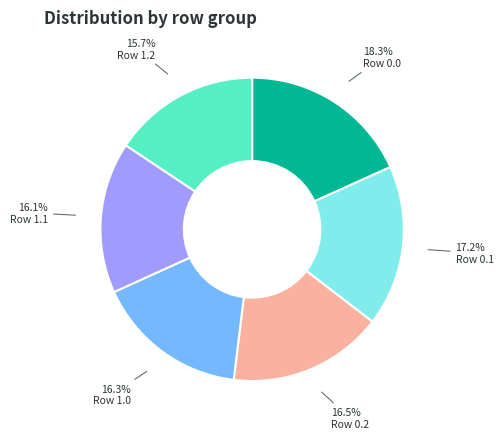

Which category has the biggest portion of the pie?

Row 0.0